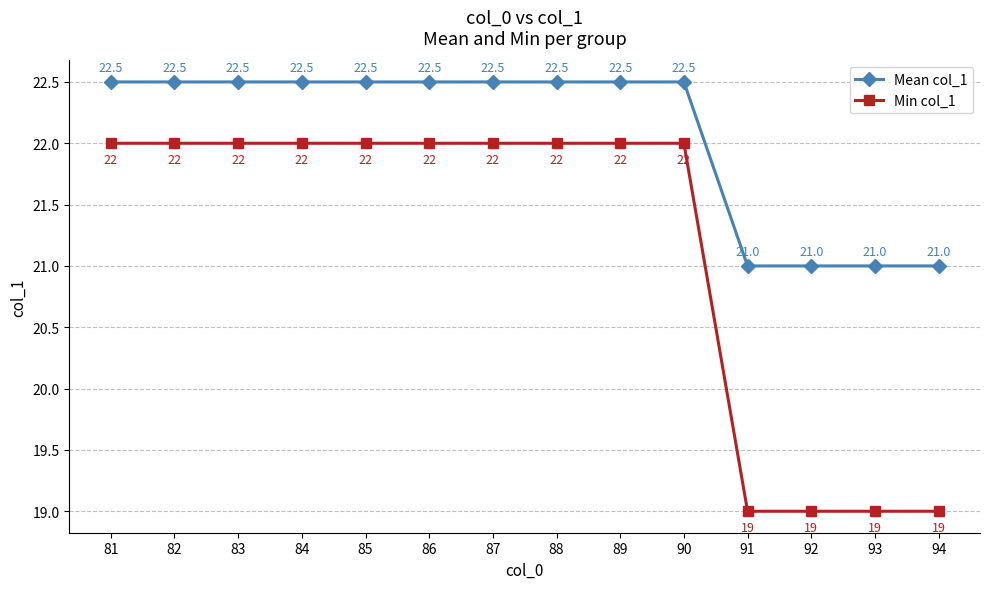

Which series changed the most between 89 and 93?

Min col_1